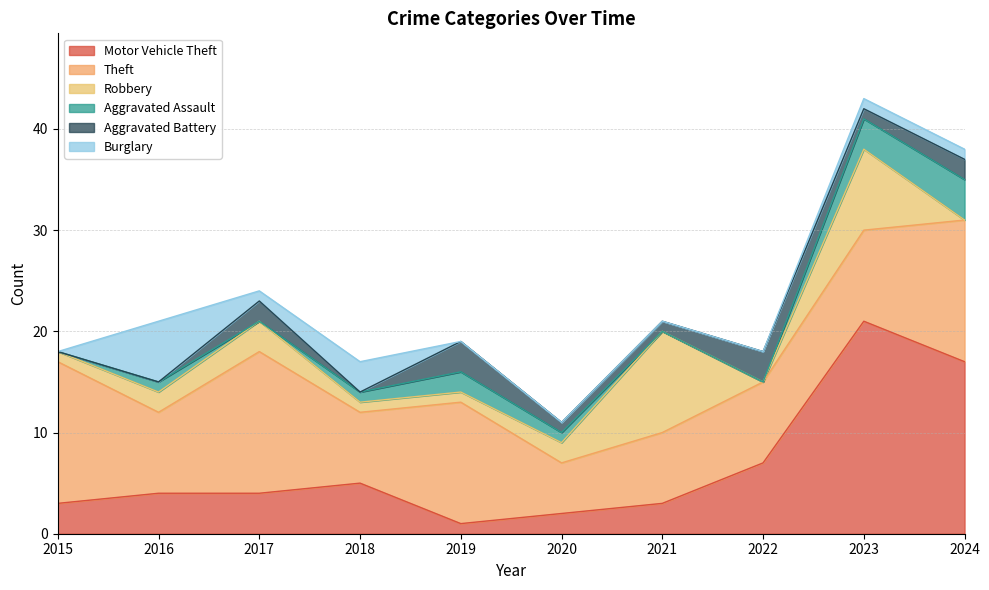

True or false: Theft and Aggravated Assault intersect in this chart.

False